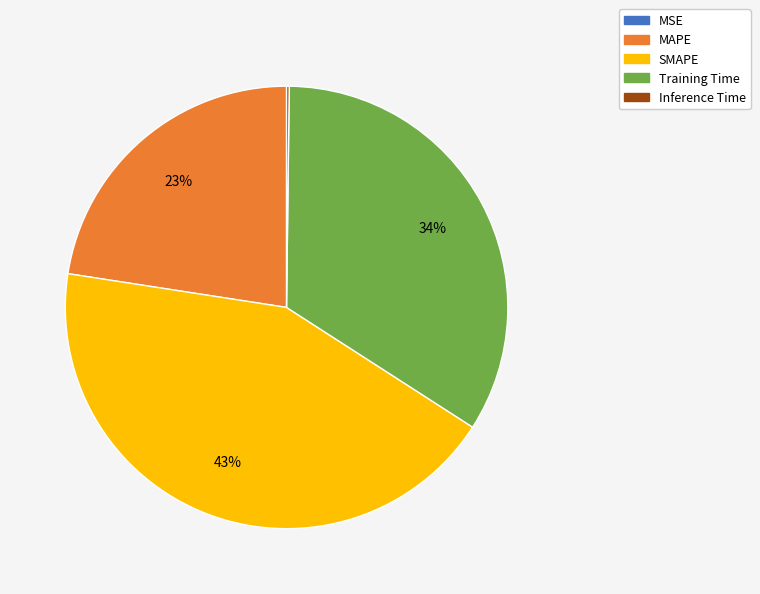

What percentage is the MAPE slice, to the nearest percent?

23%